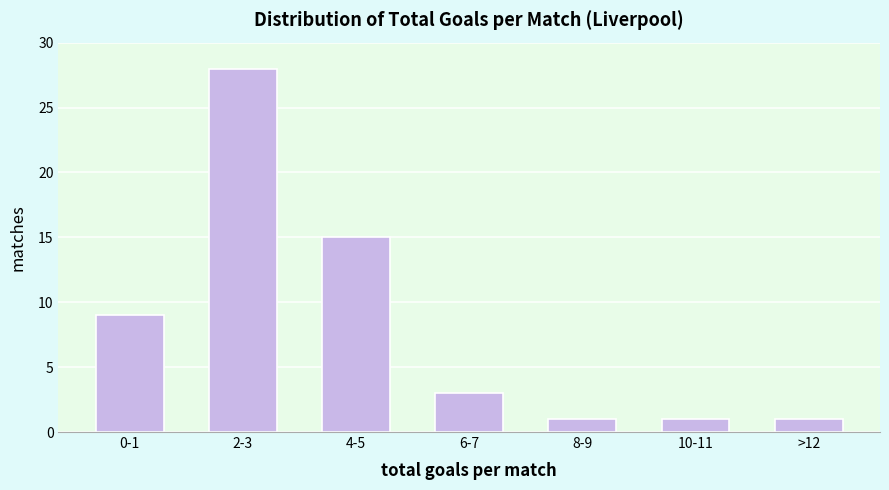

Reading right to left, list all the values displayed in this chart.

1	1	1	3	15	28	9